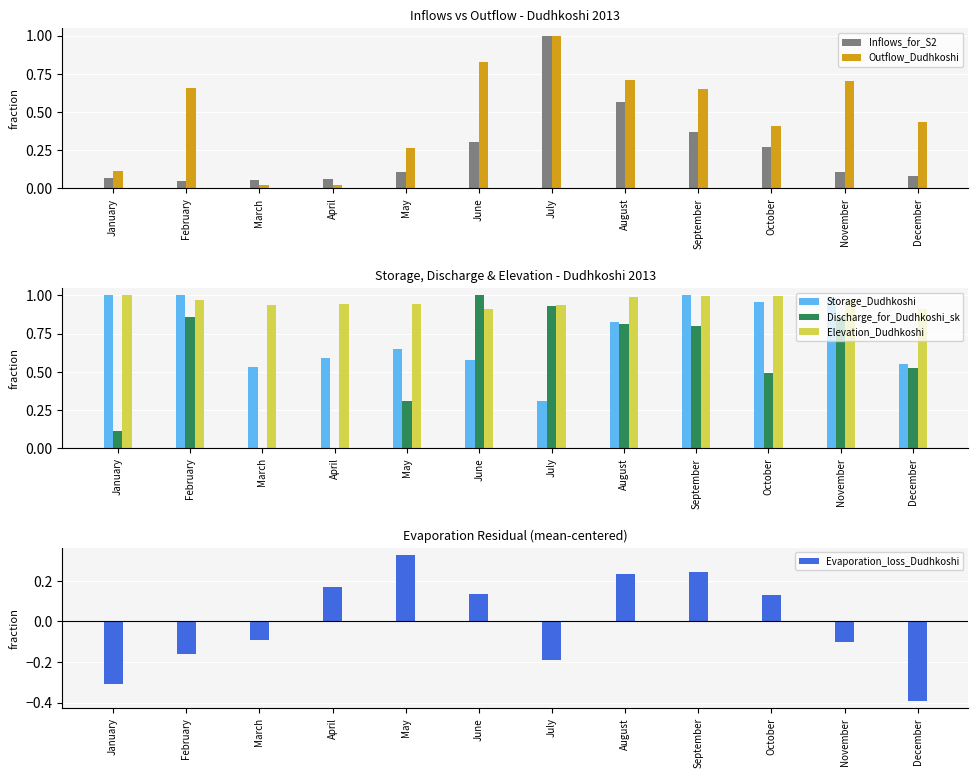

Between March and April, which series saw the biggest shift?

Evaporation_loss_Dudhkoshi